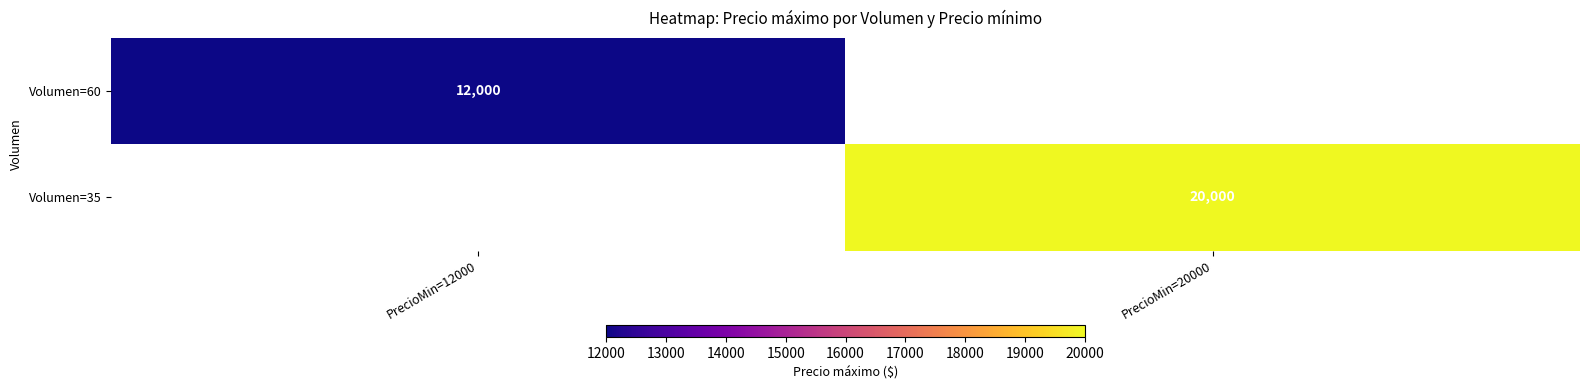

The Volumen=60 series shows 12000 at PrecioMin=12000. True or false?

True